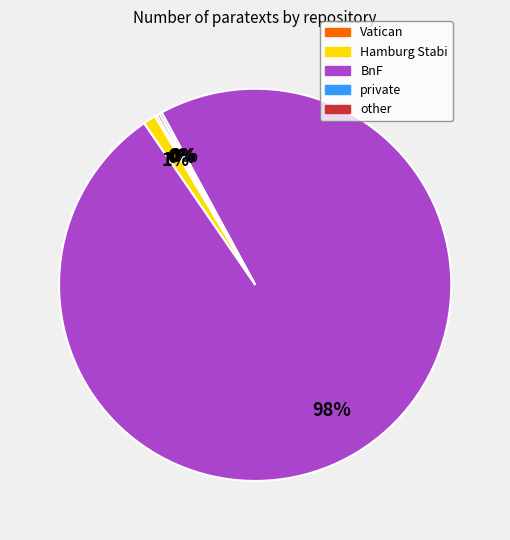

Which slice is the largest?

BnF